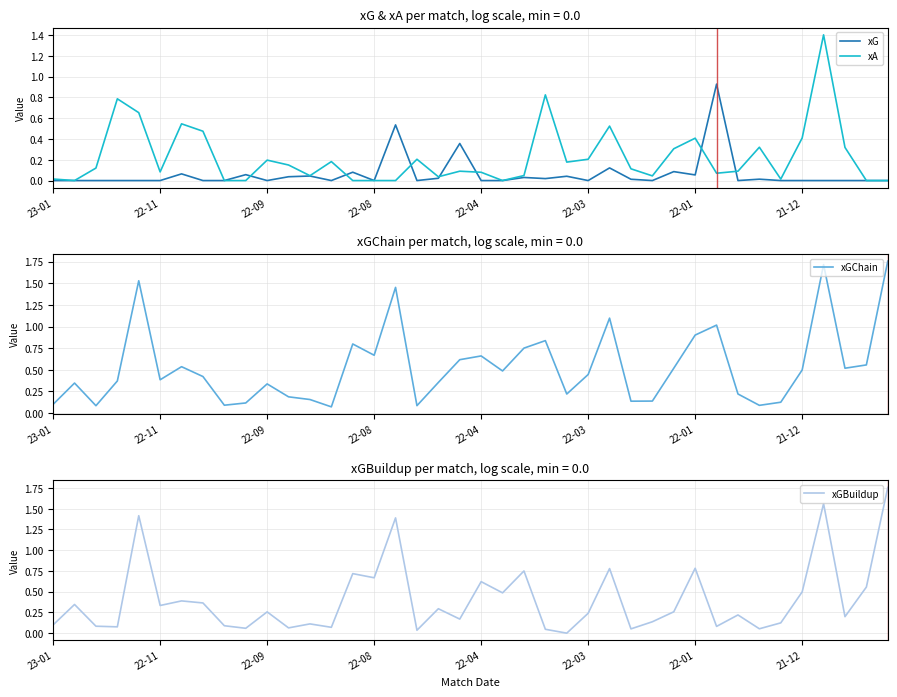

The xA series shows -0.6 at 22-08. True or false?

False